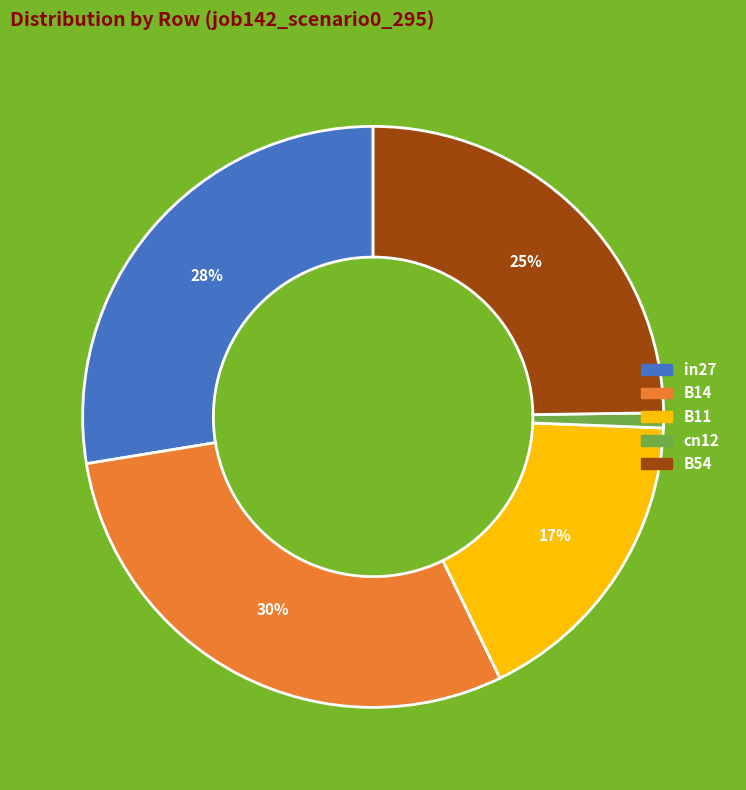

Do B11 and cn12 together represent more than half of the pie?

No